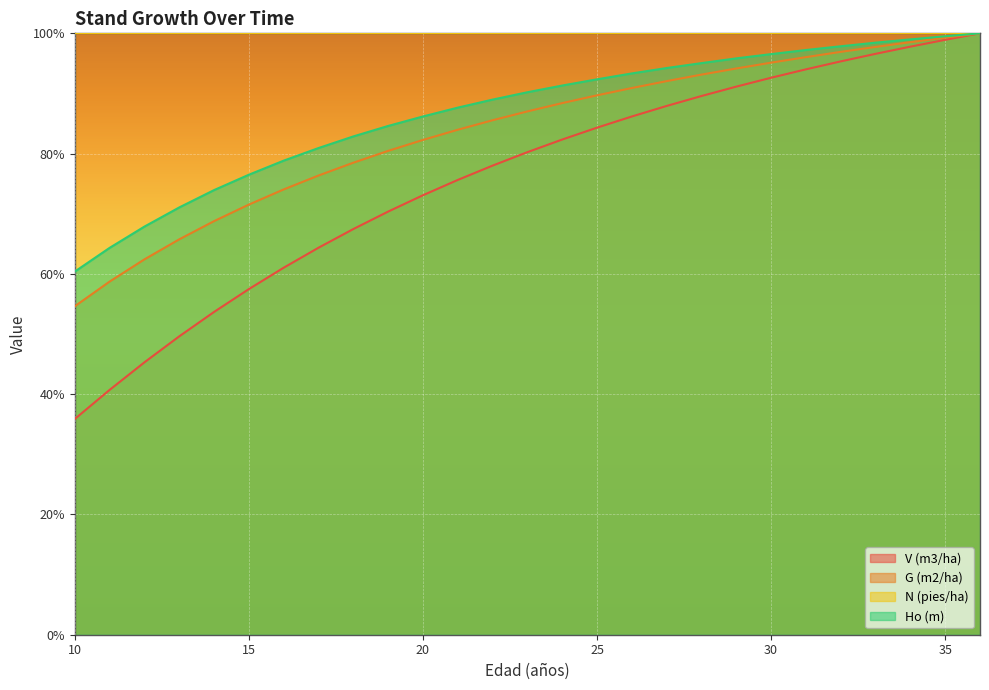

True or false: G (m2/ha) and Ho (m) intersect in this chart.

False